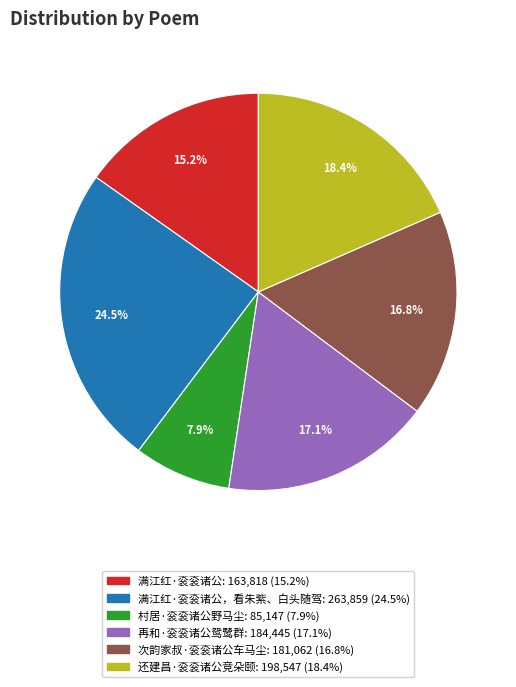

Does any single category account for the majority?

No